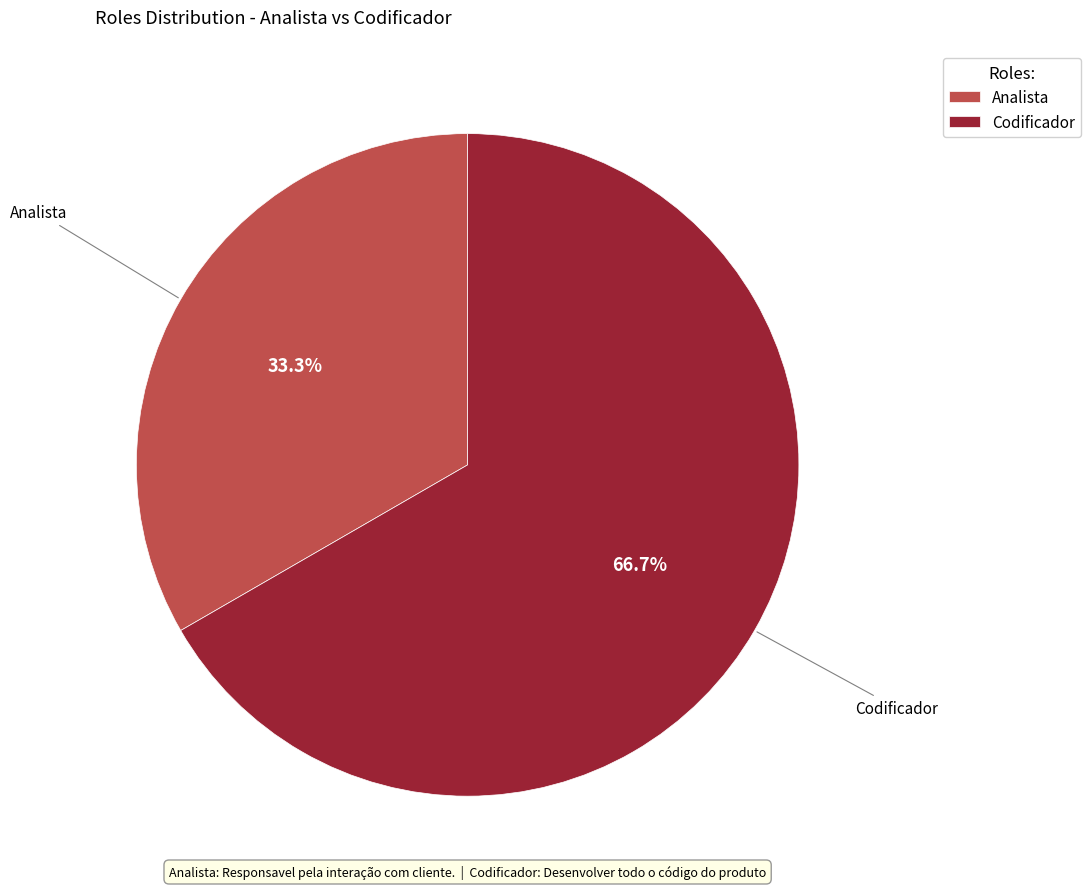

Does any single category account for the majority?

Yes